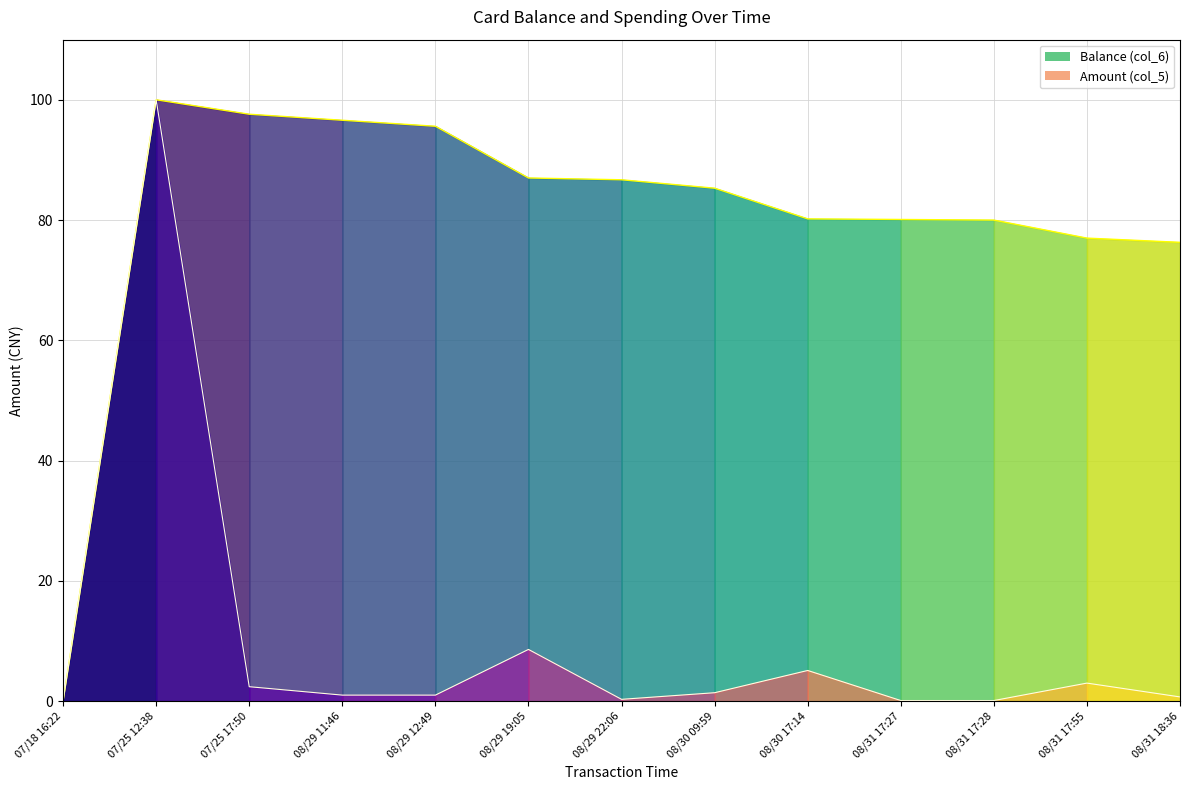

True or false: Amount (col_5) and Balance (col_6) cross at least once.

False